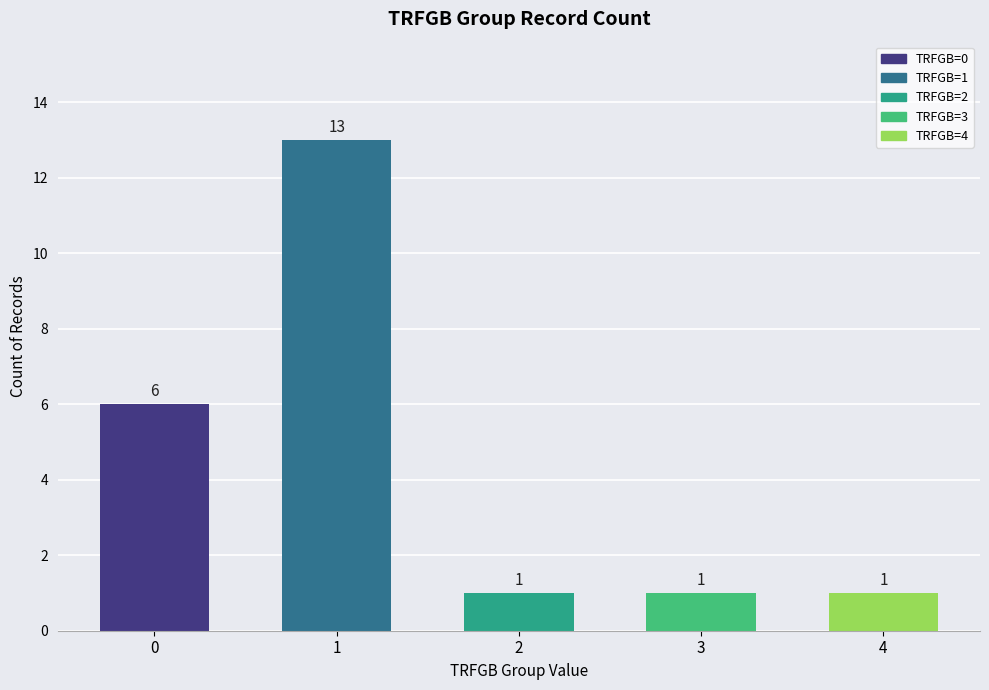

Which category has the highest value across all series?

1